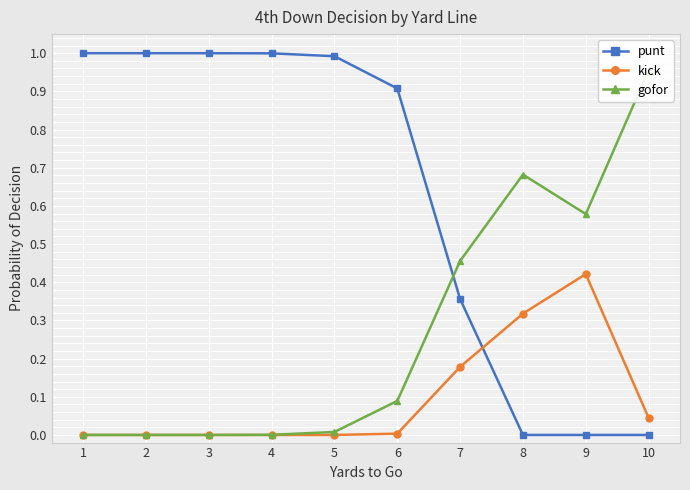

Reading left to right, extract all data points from this chart.

punt: 1=1.0	2=1.0	3=1.0	4=1.0	5=1.0	6=0.9	7=0.4	8=0.0	9=0.0	10=0.0
kick: 1=0.0	2=0.0	3=0.0	4=0.0	5=0.0	6=0.0	7=0.2	8=0.3	9=0.4	10=0.0
gofor: 1=0.0	2=0.0	3=0.0	4=0.0	5=0.0	6=0.1	7=0.5	8=0.7	9=0.6	10=1.0